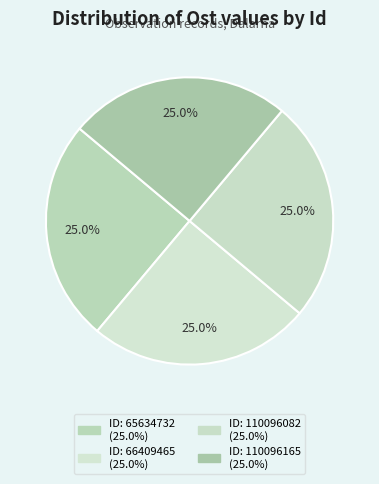

How many slices are in this pie chart?

4